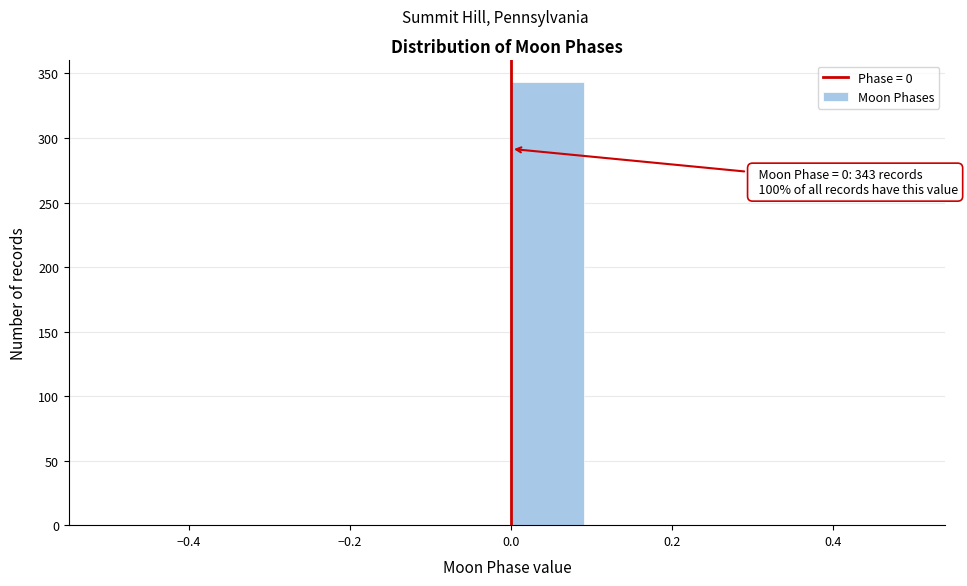

Over which range of the x-axis is the bar tallest?

0.0 to 0.1